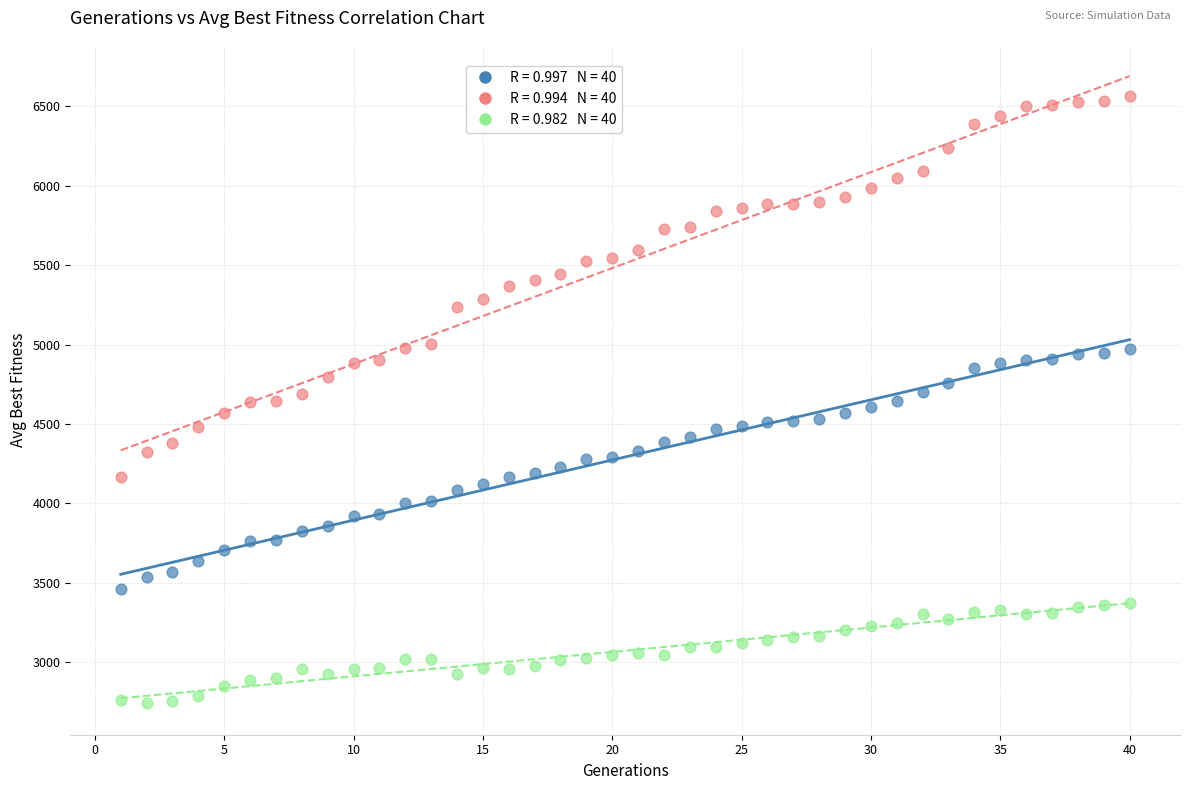

Across all data points, what is the range of Y values (max minus min)?

3824.9